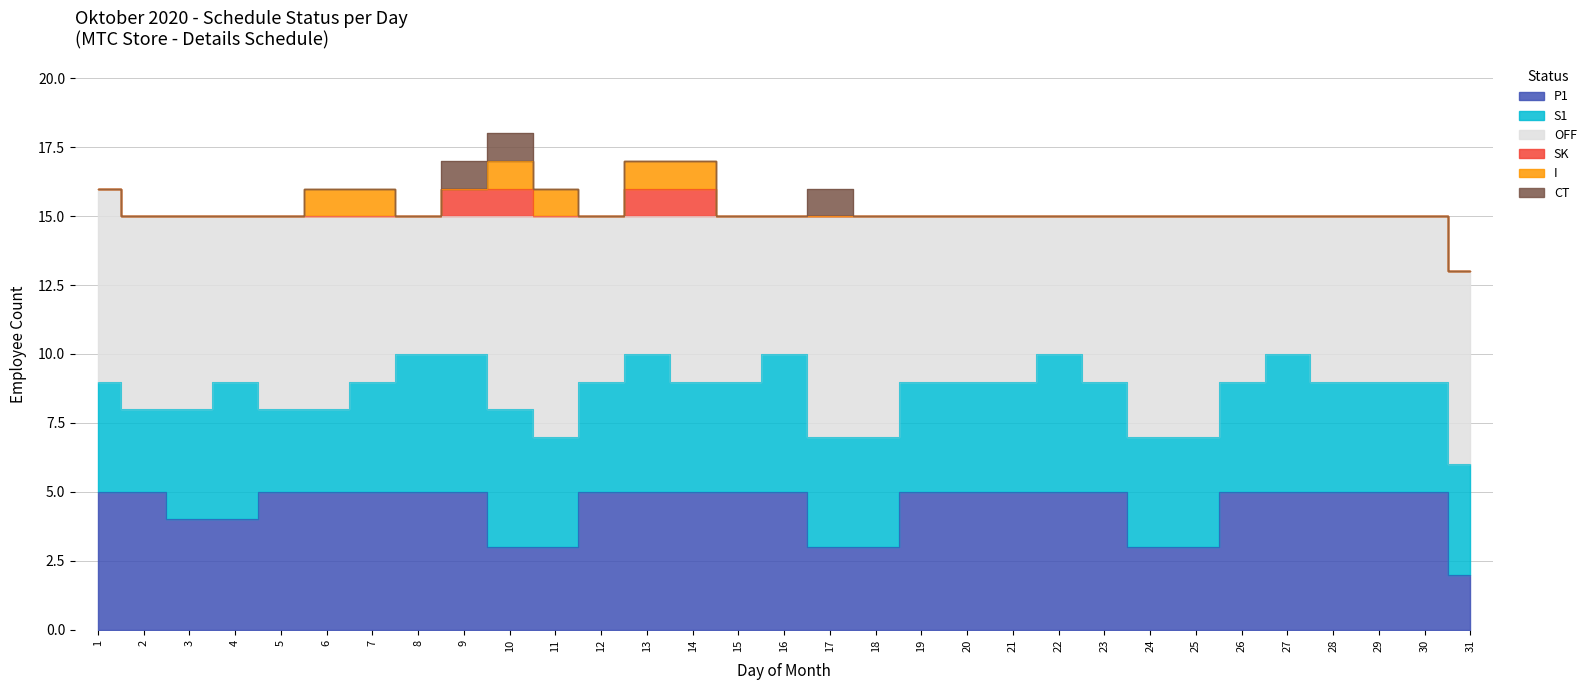

Reading right to left, transcribe all the data shown in this chart.

P1: 31=2	30=5	29=5	28=5	27=5	26=5	25=3	24=3	23=5	22=5	21=5	20=5	19=5	18=3	17=3	16=5	15=5	14=5	13=5	12=5	11=3	10=3	9=5	8=5	7=5	6=5	5=5	4=4	3=4	2=5	1=5
S1: 31=4	30=4	29=4	28=4	27=5	26=4	25=4	24=4	23=4	22=5	21=4	20=4	19=4	18=4	17=4	16=5	15=4	14=4	13=5	12=4	11=4	10=5	9=5	8=5	7=4	6=3	5=3	4=5	3=4	2=3	1=4
OFF: 31=7	30=6	29=6	28=6	27=5	26=6	25=8	24=8	23=6	22=5	21=6	20=6	19=6	18=8	17=8	16=5	15=6	14=6	13=5	12=6	11=8	10=7	9=5	8=5	7=6	6=7	5=7	4=6	3=7	2=7	1=7
SK: 31=0	30=0	29=0	28=0	27=0	26=0	25=0	24=0	23=0	22=0	21=0	20=0	19=0	18=0	17=0	16=0	15=0	14=1	13=1	12=0	11=0	10=1	9=1	8=0	7=0	6=0	5=0	4=0	3=0	2=0	1=0
I: 31=0	30=0	29=0	28=0	27=0	26=0	25=0	24=0	23=0	22=0	21=0	20=0	19=0	18=0	17=0	16=0	15=0	14=1	13=1	12=0	11=1	10=1	9=0	8=0	7=1	6=1	5=0	4=0	3=0	2=0	1=0
CT: 31=0	30=0	29=0	28=0	27=0	26=0	25=0	24=0	23=0	22=0	21=0	20=0	19=0	18=0	17=1	16=0	15=0	14=0	13=0	12=0	11=0	10=1	9=1	8=0	7=0	6=0	5=0	4=0	3=0	2=0	1=0